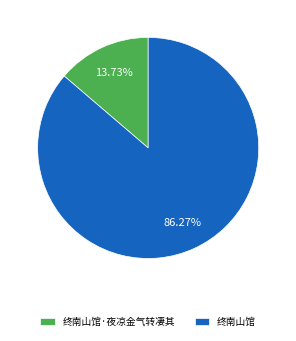

Which category accounts for the majority?

终南山馆